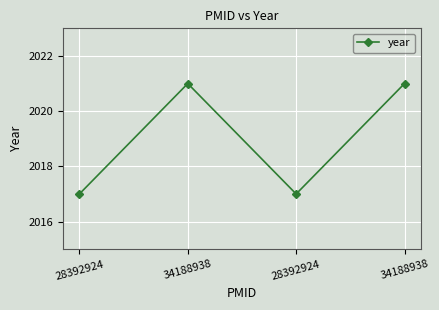

How many series are shown in this chart?

1